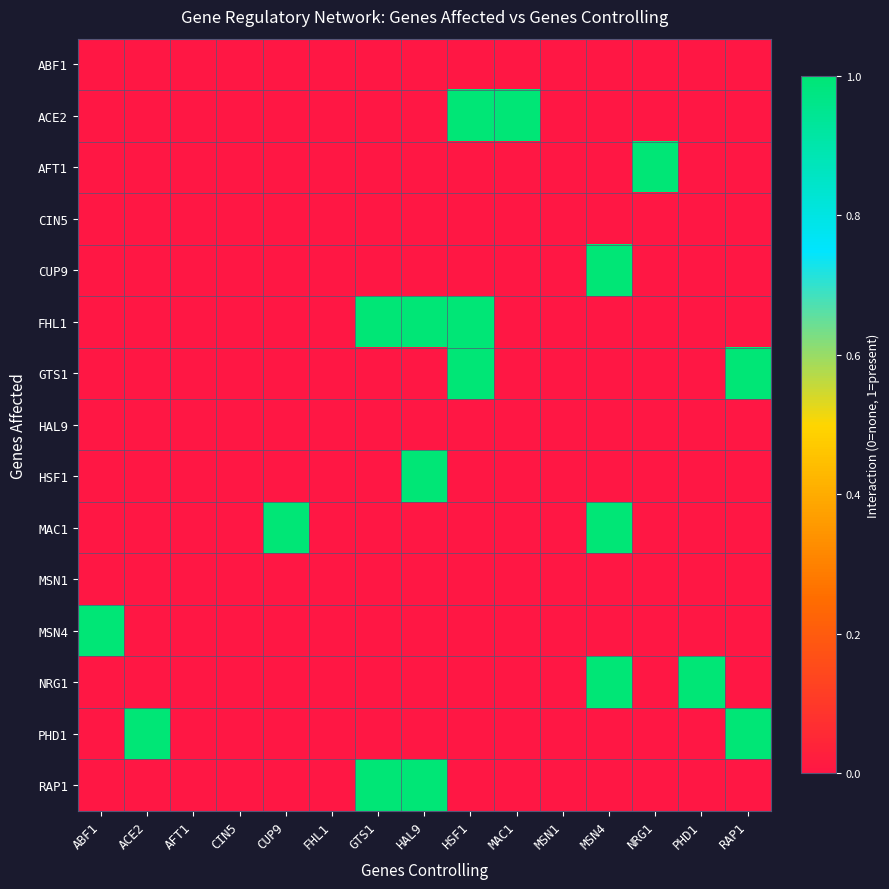

Which series has the largest range (max minus min)?

ACE2